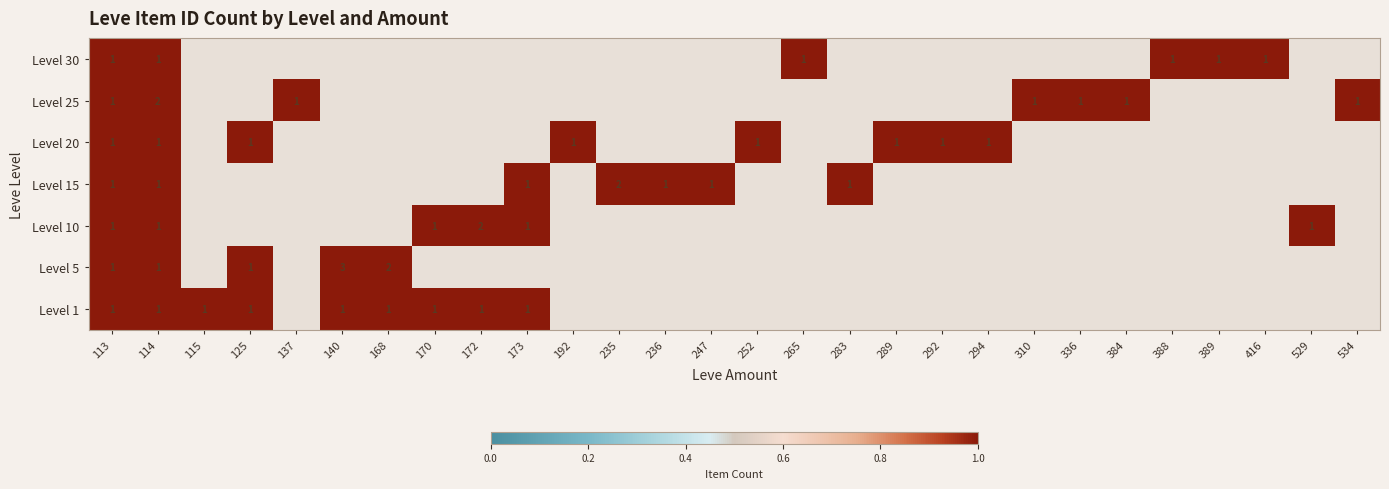

Count the number of categories in the chart.

28